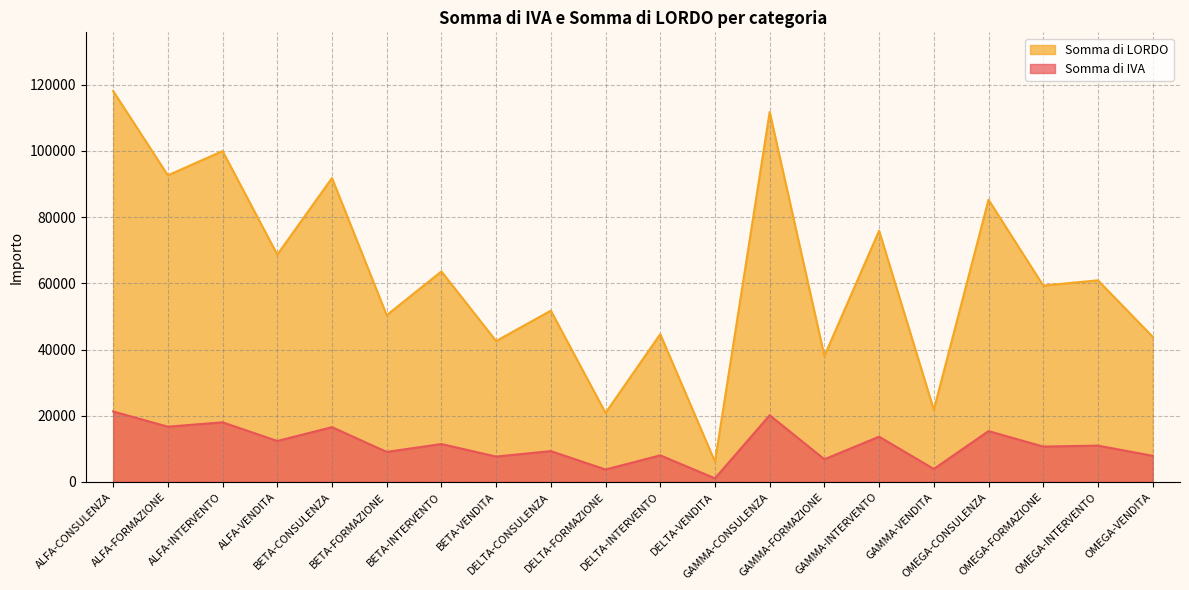

At how many categories does at least one series exceed 4665?

20